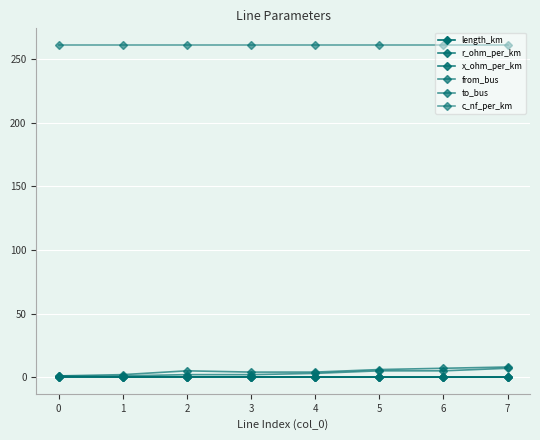

How many lines are shown in the chart?

6